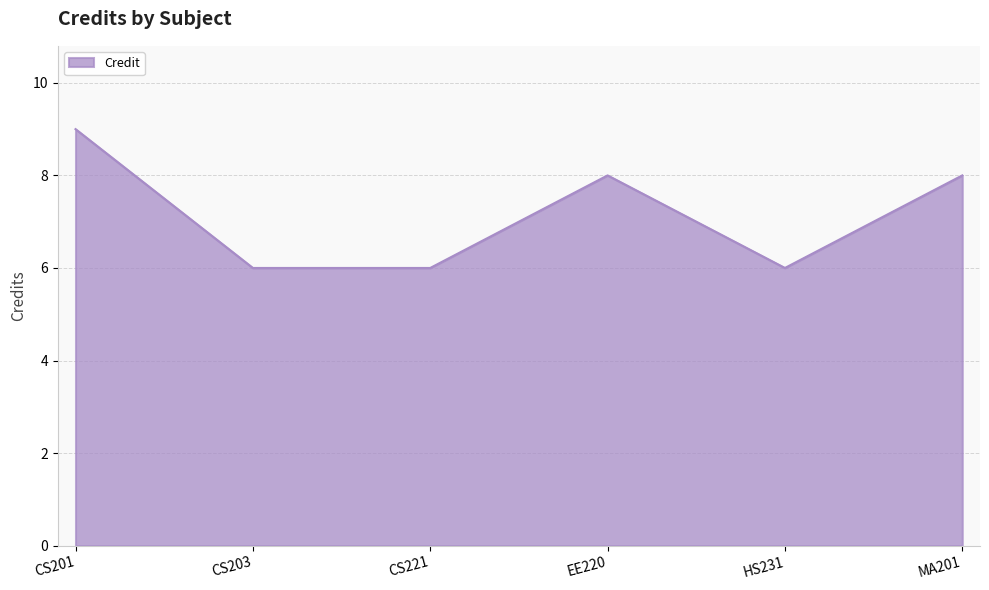

What is the greatest value displayed?

9